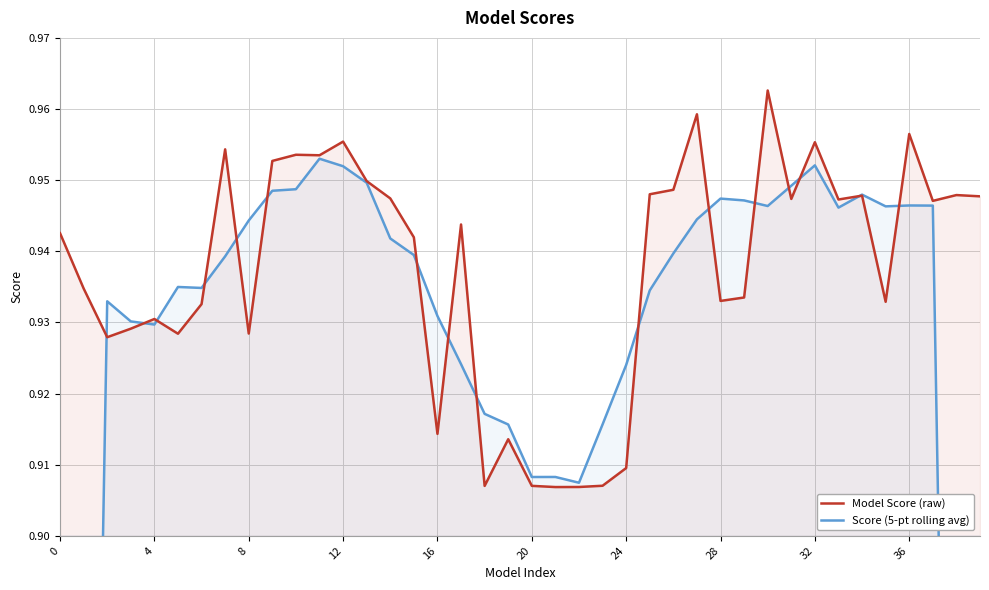

Which series has the largest total across all categories?

Model Score (raw)